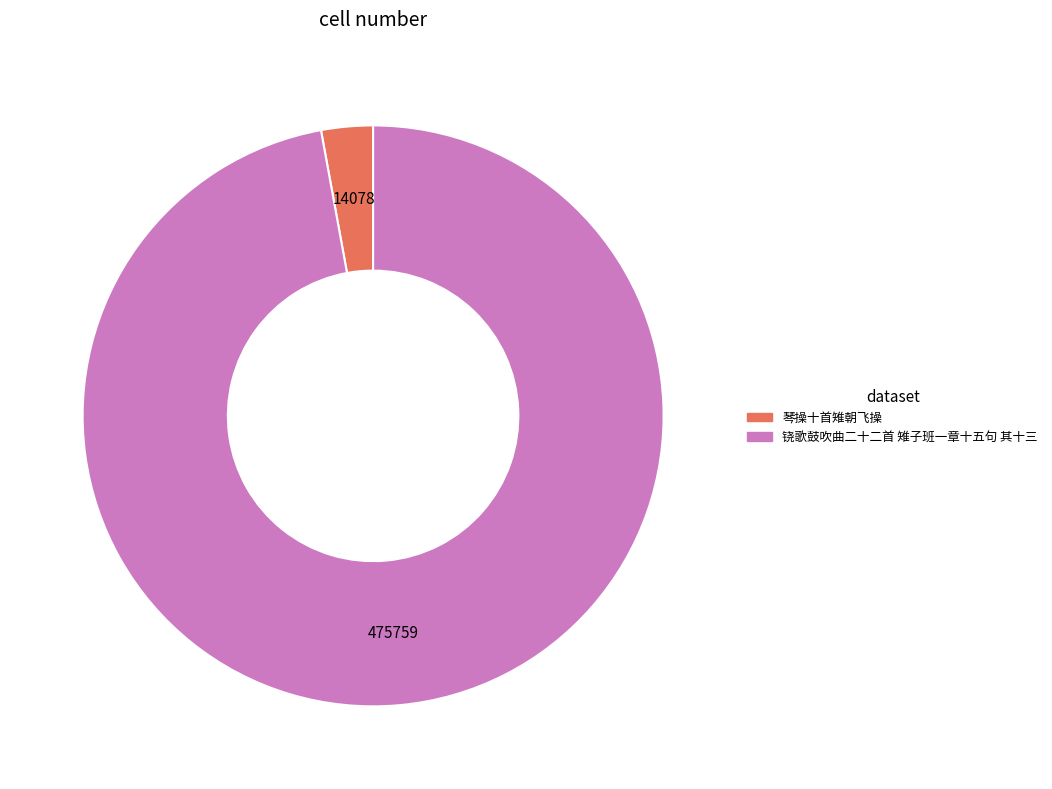

Is there any slice that represents more than half of the pie?

Yes